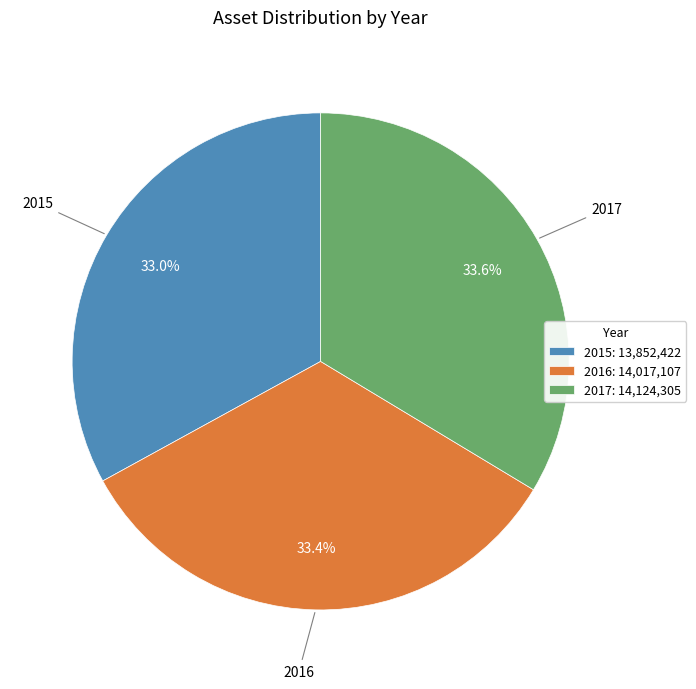

Is 2017 the majority of the pie?

No